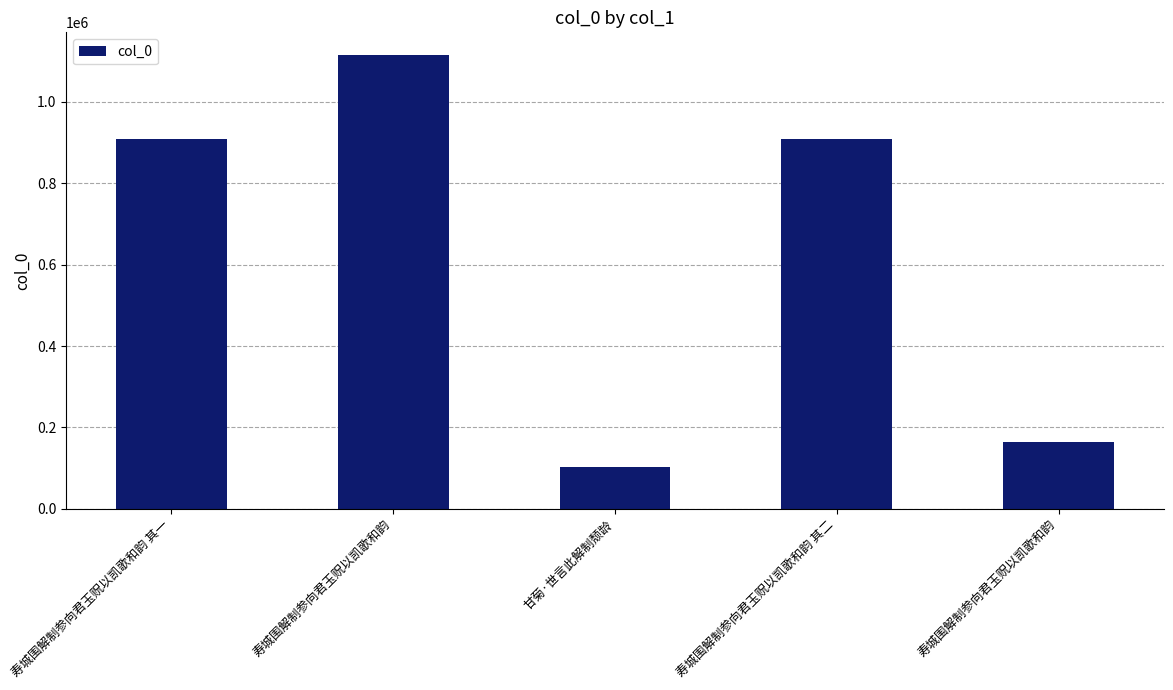

How many distinct data groups are displayed?

1